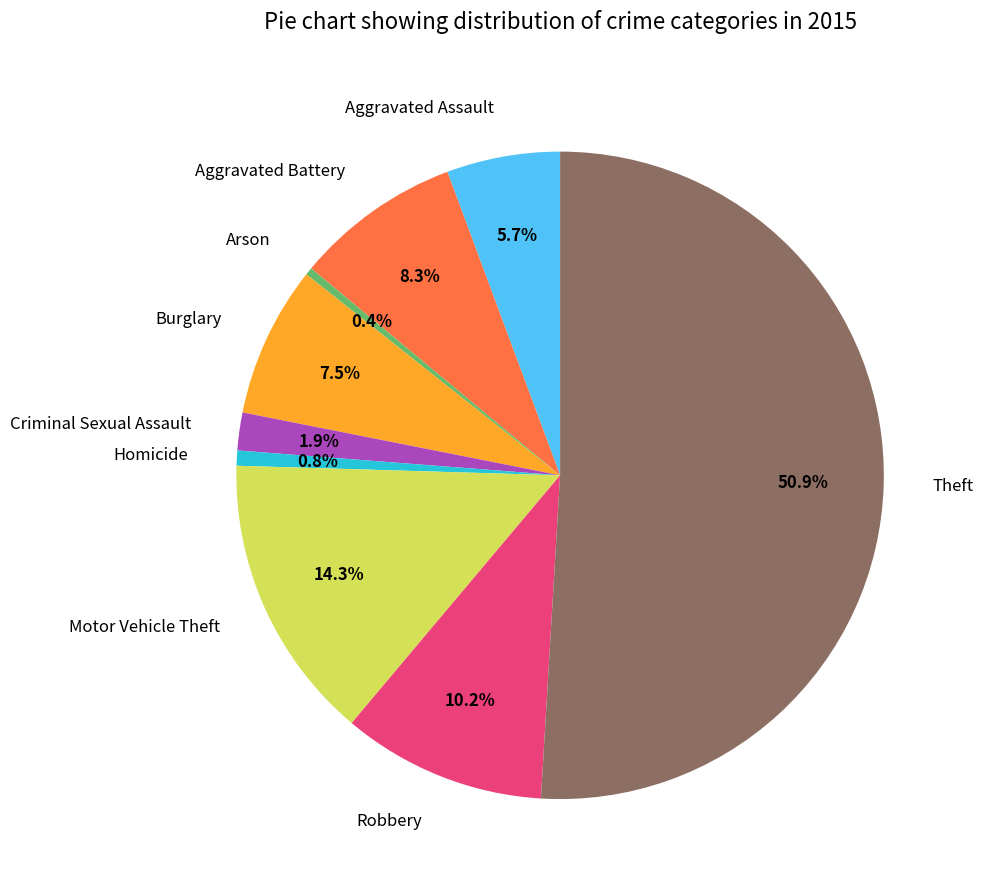

To the nearest percent, what is the combined percentage of Criminal Sexual Assault and Aggravated Assault?

8%